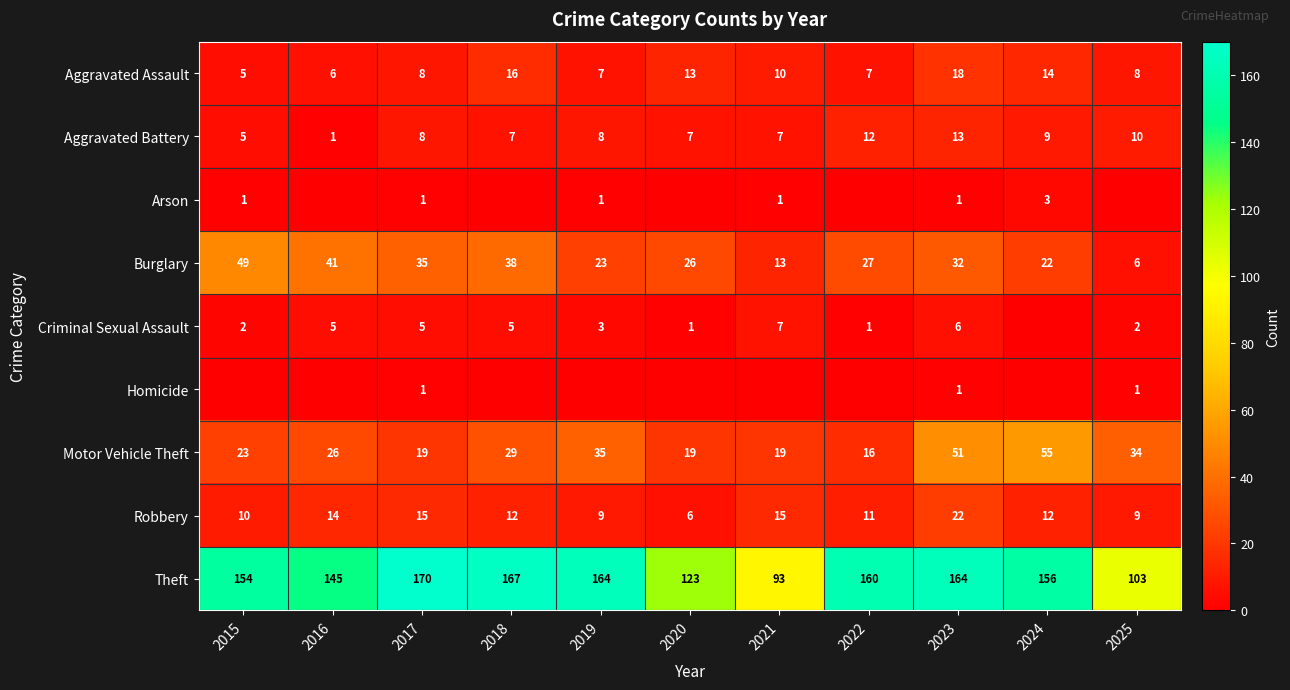

What is the average value of the Theft series?

145